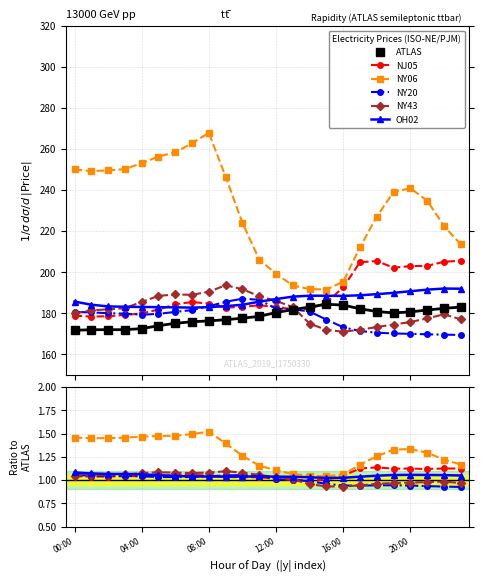

Where is NY20 nearest to the value 0?

23